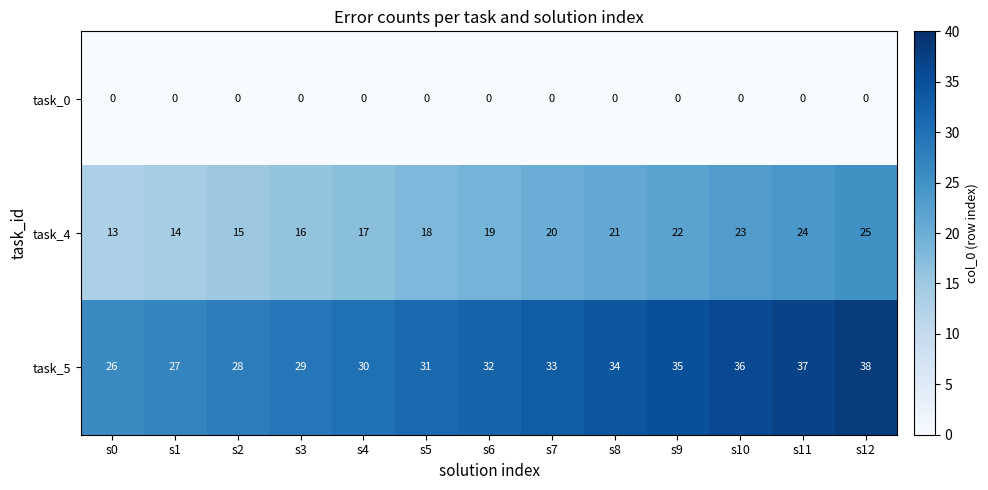

How many series are shown in this chart?

3